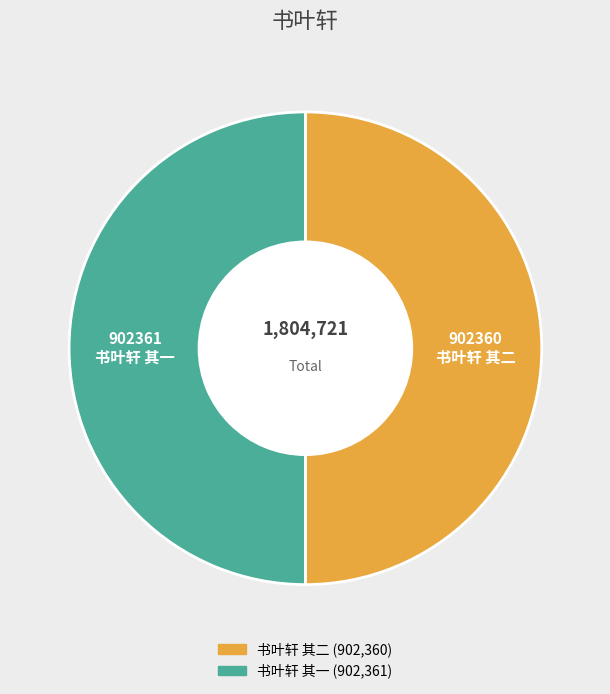

Approximately how many times larger is the value at 书叶轩 其二 compared to 书叶轩 其一?

1.0